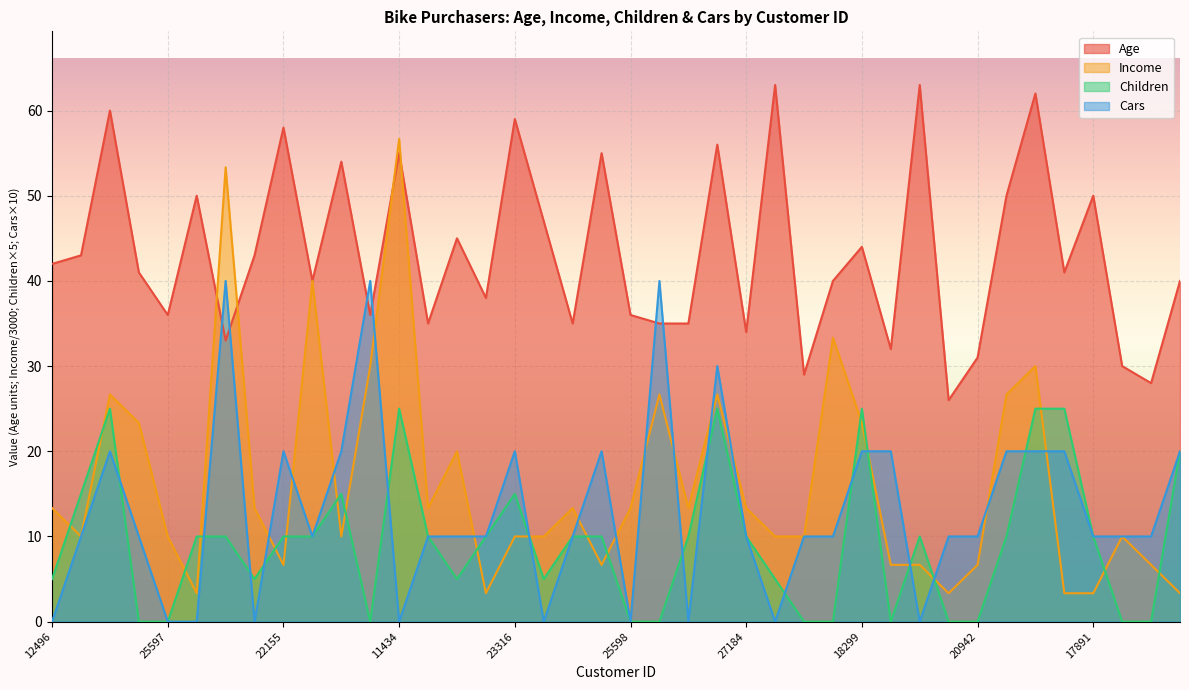

Reading right to left, what are all the values shown in this chart?

Age: 40.0	28.0	30.0	50.0	41.0	62.0	50.0	31.0	26.0	63.0	32.0	44.0	40.0	29.0	63.0	34.0	56.0	35.0	35.0	36.0	55.0	35.0	47.0	59.0	38.0	45.0	35.0	55.0	36.0	54.0	40.0	58.0	43.0	33.0	50.0	36.0	41.0	60.0	43.0	42.0
Income: 3.3	6.7	10.0	3.3	3.3	30.0	26.7	6.7	3.3	6.7	6.7	23.3	33.3	10.0	10.0	13.3	26.7	13.3	26.7	13.3	6.7	13.3	10.0	10.0	3.3	20.0	13.3	56.7	30.0	10.0	40.0	6.7	13.3	53.3	3.3	10.0	23.3	26.7	10.0	13.3
Children: 20.0	0.0	0.0	10.0	25.0	25.0	10.0	0.0	0.0	10.0	0.0	25.0	0.0	0.0	5.0	10.0	25.0	10.0	0.0	0.0	10.0	10.0	5.0	15.0	10.0	5.0	10.0	25.0	0.0	15.0	10.0	10.0	5.0	10.0	10.0	0.0	0.0	25.0	15.0	5.0
Cars: 20.0	10.0	10.0	10.0	20.0	20.0	20.0	10.0	10.0	0.0	20.0	20.0	10.0	10.0	0.0	10.0	30.0	0.0	40.0	0.0	20.0	10.0	0.0	20.0	10.0	10.0	10.0	0.0	40.0	20.0	10.0	20.0	0.0	40.0	0.0	0.0	10.0	20.0	10.0	0.0